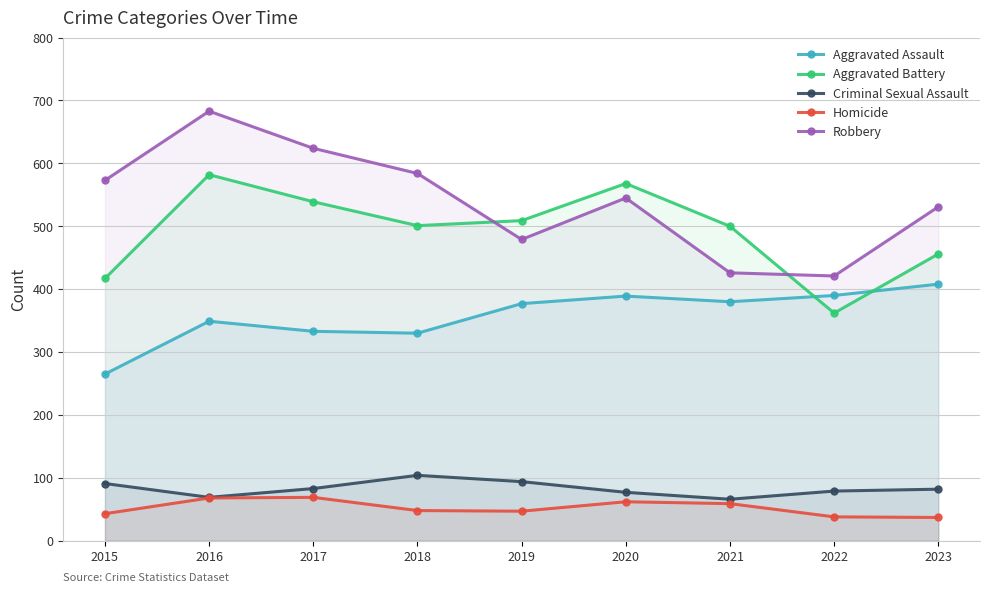

Where is the first local minimum for Homicide?

2019